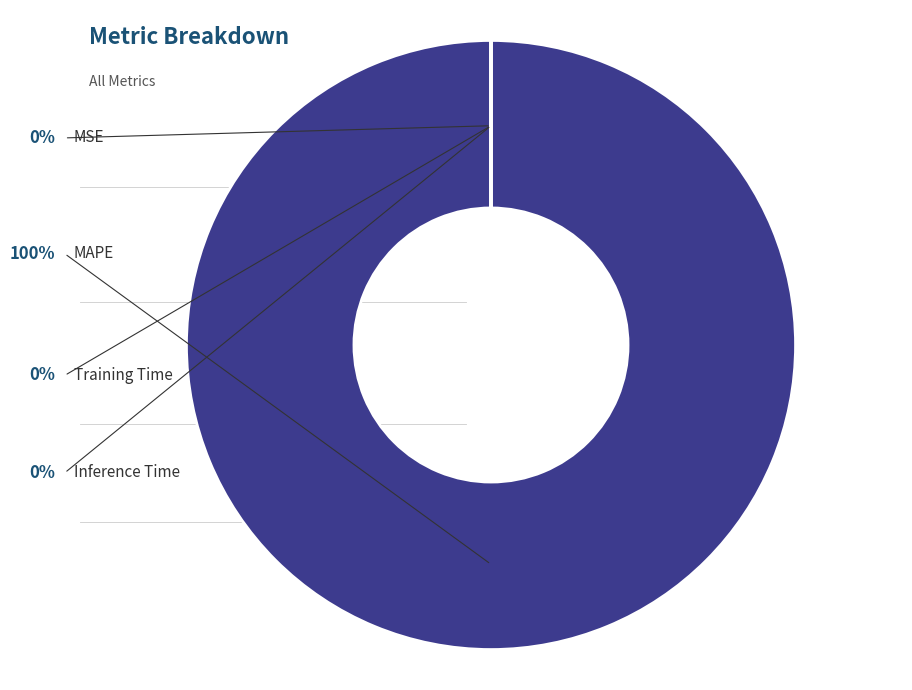

Does any single category account for the majority?

Yes